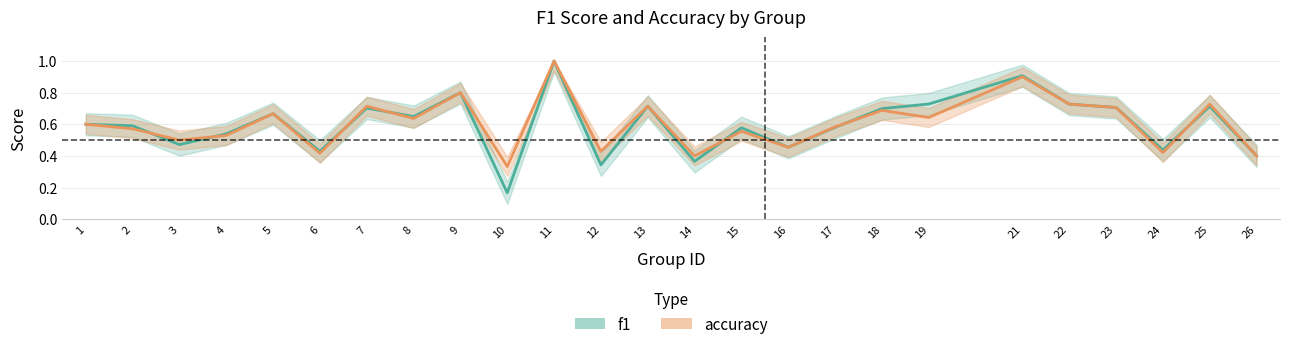

What is the value of the accuracy point at the 5th from the left?

0.7